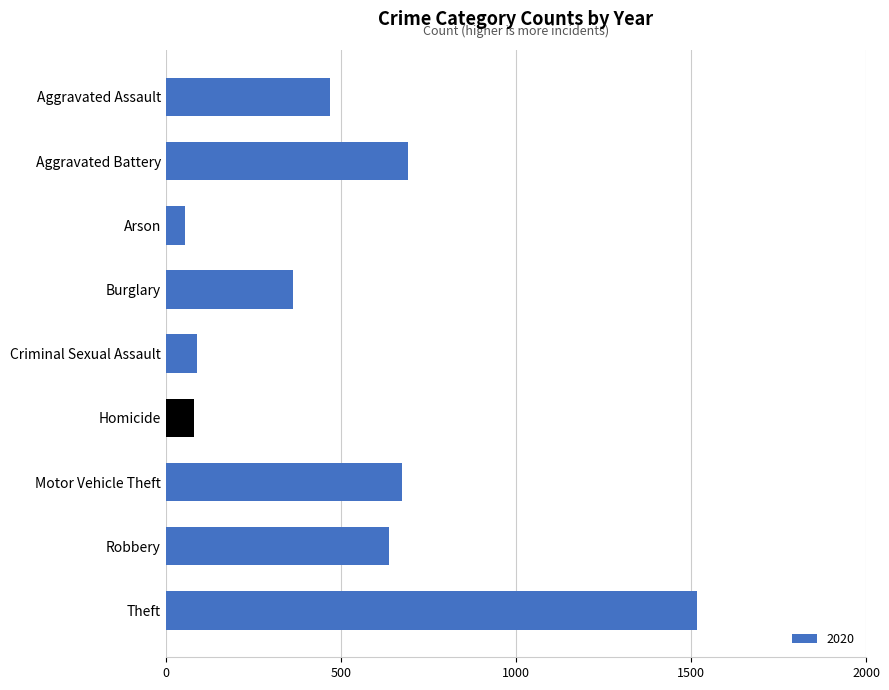

The chart shows a value of 363 at Burglary. True or false?

True